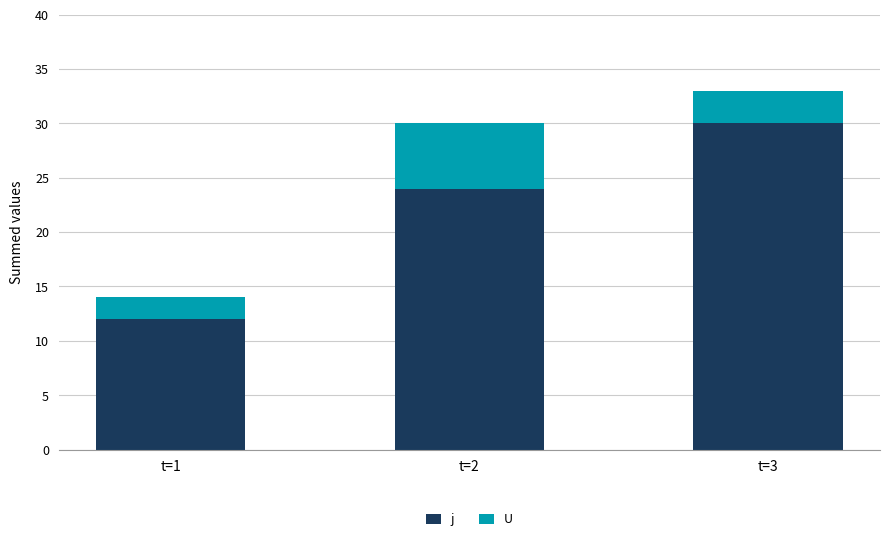

At which category is the sum across all series the highest?

t=3